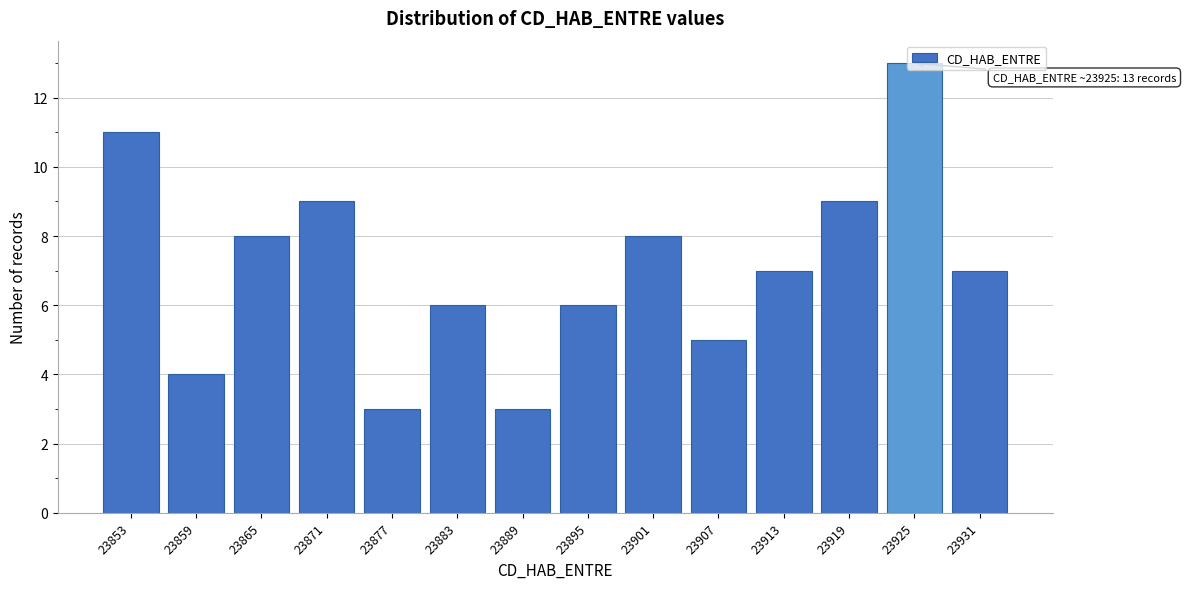

What is the value of the 2nd bar from the left?

4